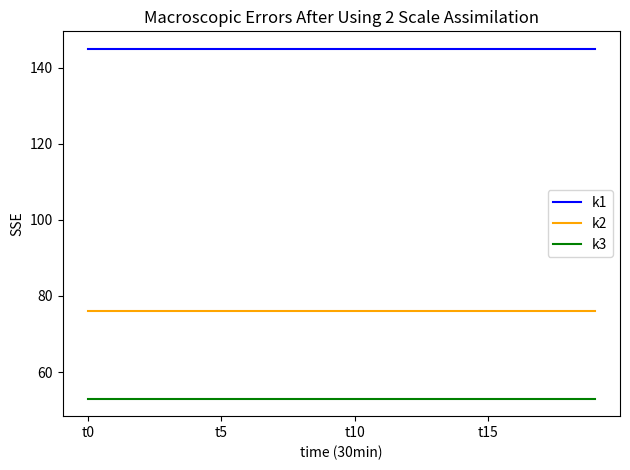

Which series has the largest total across all categories?

k1